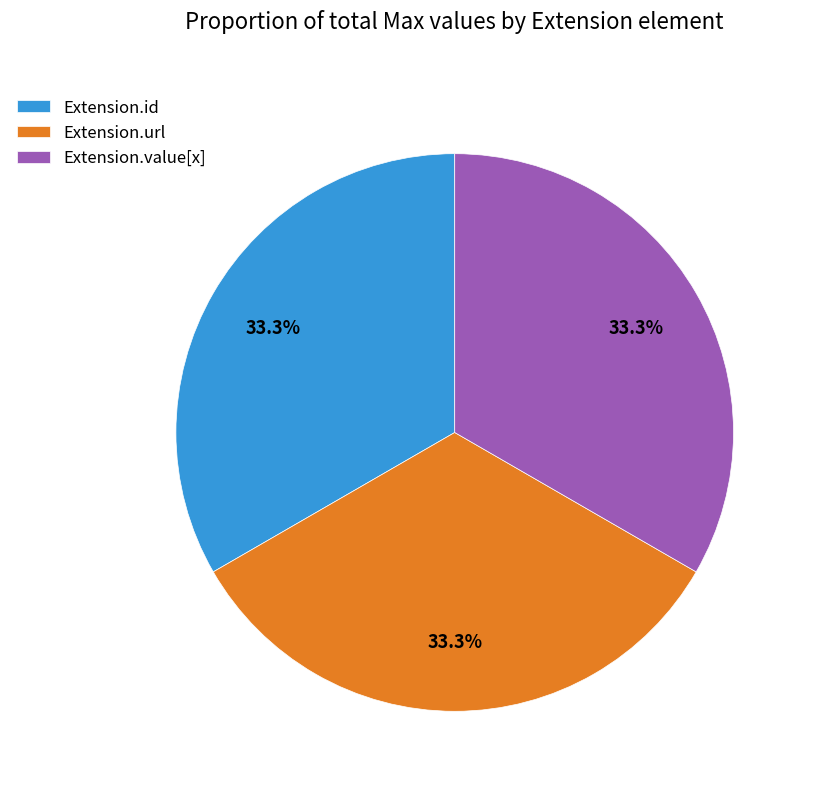

Count the number of slices in the pie.

3